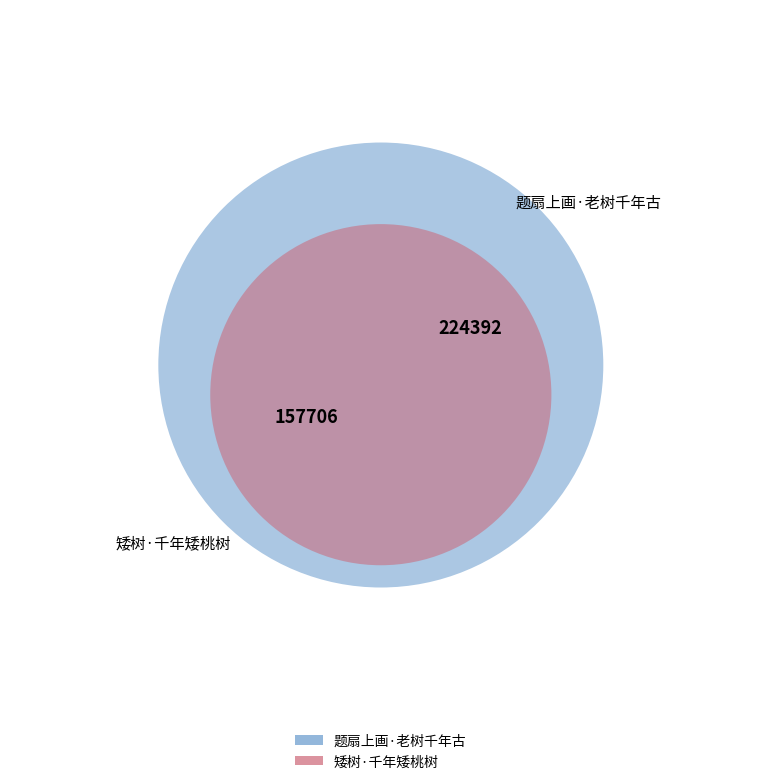

To the nearest percent, what percentage of the pie is 题扇上画·老树千年古?

59%